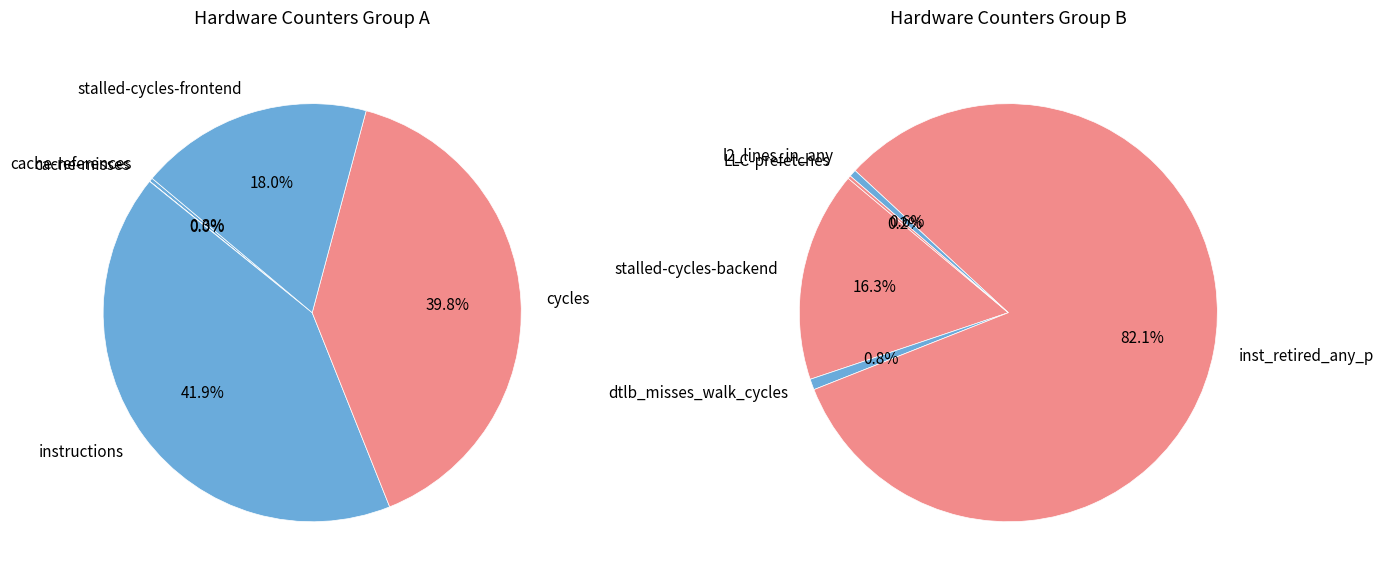

How many slices are in this pie chart?

10